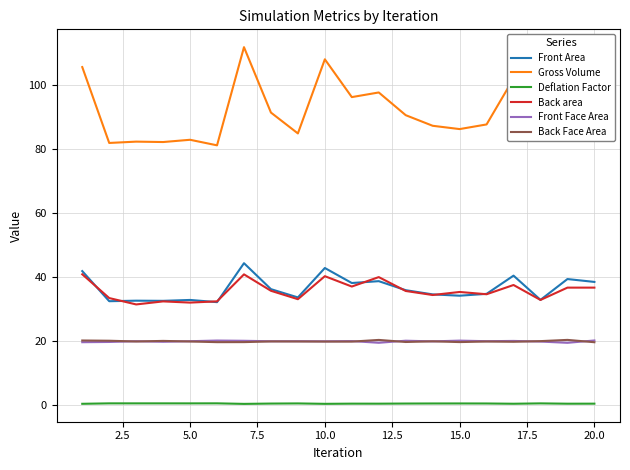

What is the maximum value for Front Area?

44.3